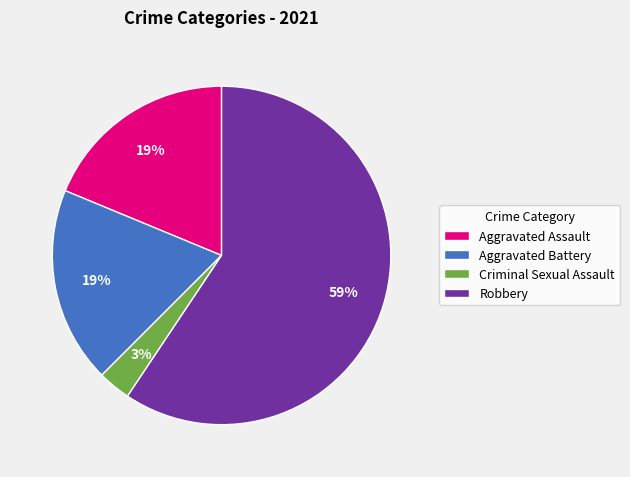

Does Robbery account for over 50% of the chart?

Yes